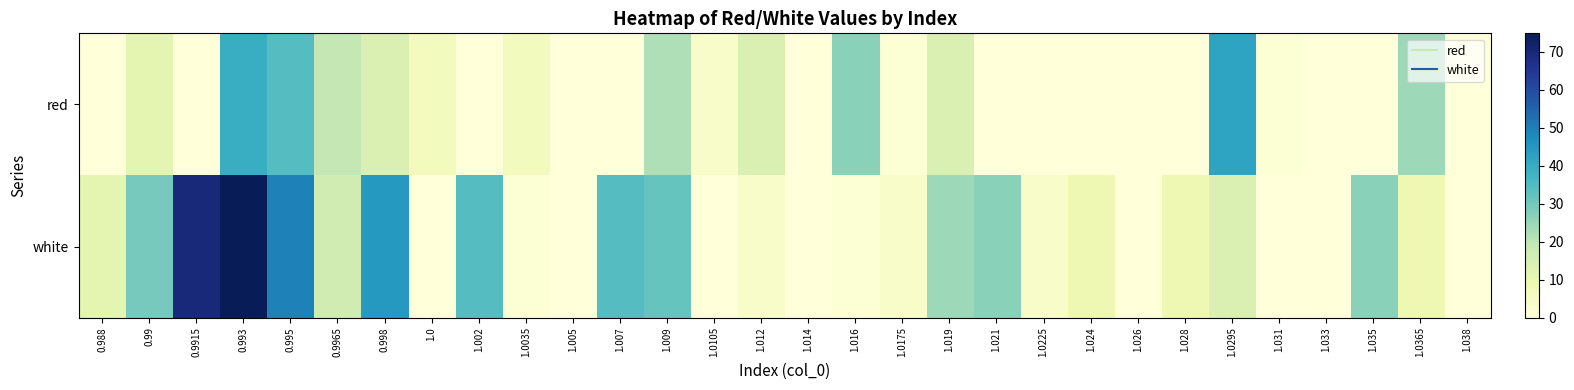

Reading left to right, transcribe all the data shown in this chart.

red: 0.988=0.0	0.99=11.6	0.9915=0.0	0.993=39.4	0.995=34.4	0.9965=19.2	0.998=14.1	1.0=6.5	1.002=0.0	1.0035=6.5	1.005=0.0	1.007=0.0	1.009=21.7	1.0105=4.0	1.012=14.1	1.014=0.0	1.016=26.8	1.0175=1.5	1.019=14.1	1.021=0.0	1.0225=0.0	1.024=0.0	1.026=0.0	1.028=0.0	1.0295=42.0	1.031=1.5	1.033=0.0	1.035=0.0	1.0365=24.2	1.038=0.0
white: 0.988=11.6	0.99=29.3	0.9915=69.8	0.993=74.9	0.995=49.6	0.9965=16.6	0.998=44.5	1.0=0.0	1.002=34.4	1.0035=1.5	1.005=0.0	1.007=34.4	1.009=31.8	1.0105=0.0	1.012=4.0	1.014=0.0	1.016=1.5	1.0175=4.0	1.019=24.2	1.021=26.8	1.0225=4.0	1.024=9.0	1.026=0.0	1.028=9.0	1.0295=14.1	1.031=0.0	1.033=0.0	1.035=26.8	1.0365=9.0	1.038=0.0